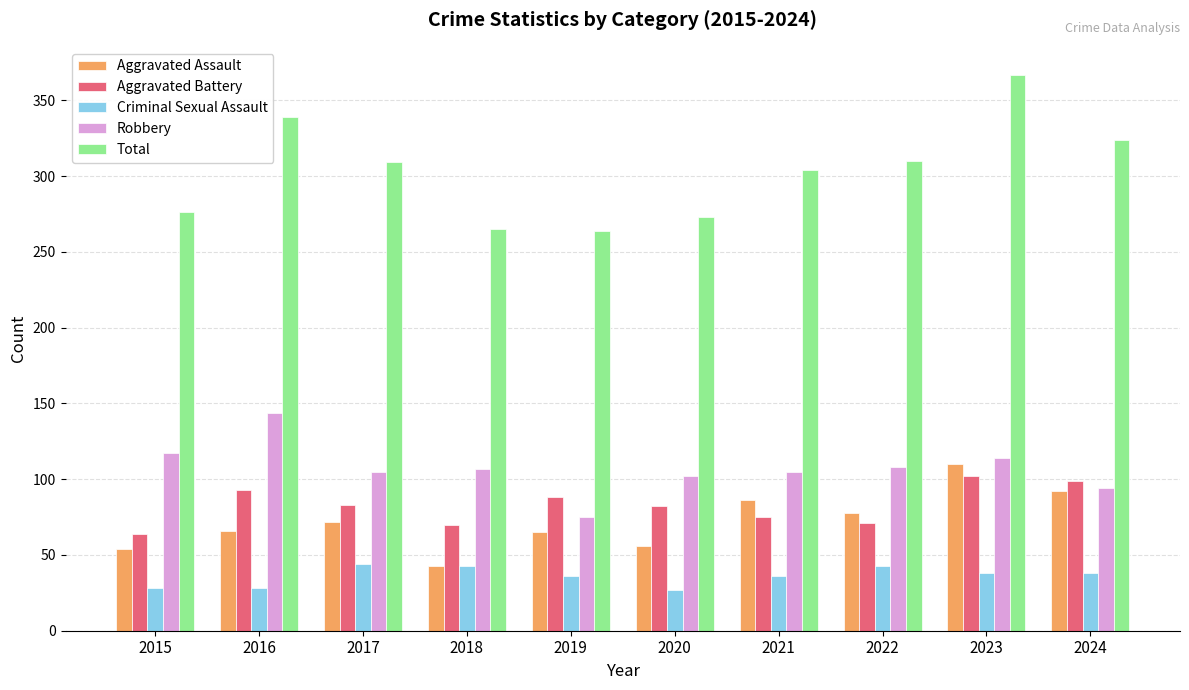

Which series has the largest total across all categories?

Total